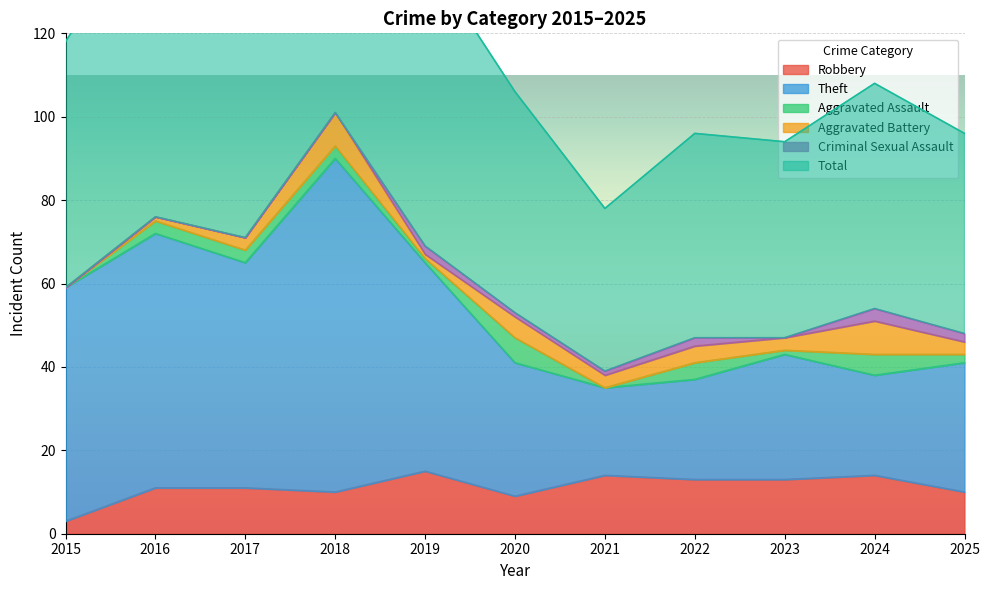

True or false: Robbery and Total cross at least once.

False